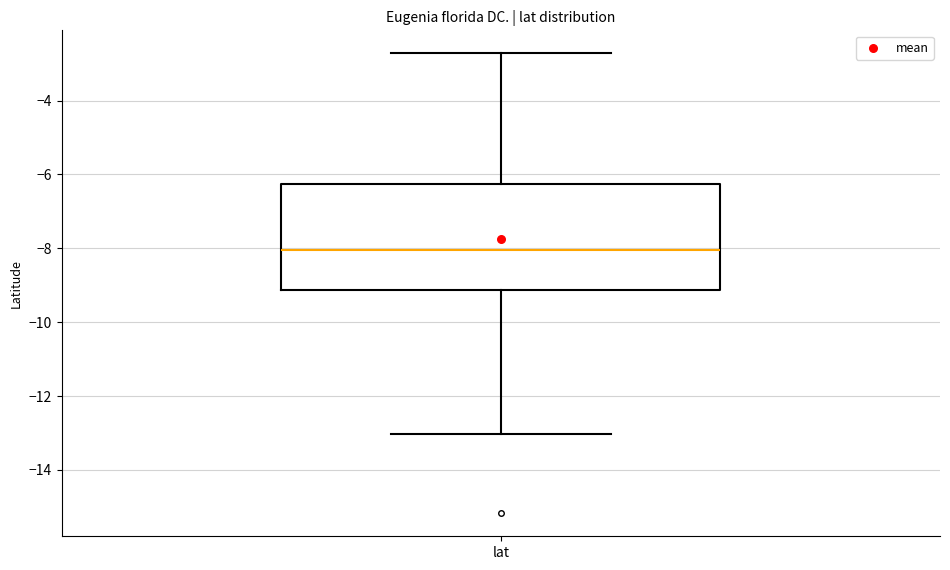

Read this box plot against the y-axis: the position of the median line, the range covered by the box, and the ends of both whiskers. The values are not printed on the chart, so give them approximately, as read against the axis.

median -8.0, box -9.2 to -6.2, whiskers -13.0 to -2.8